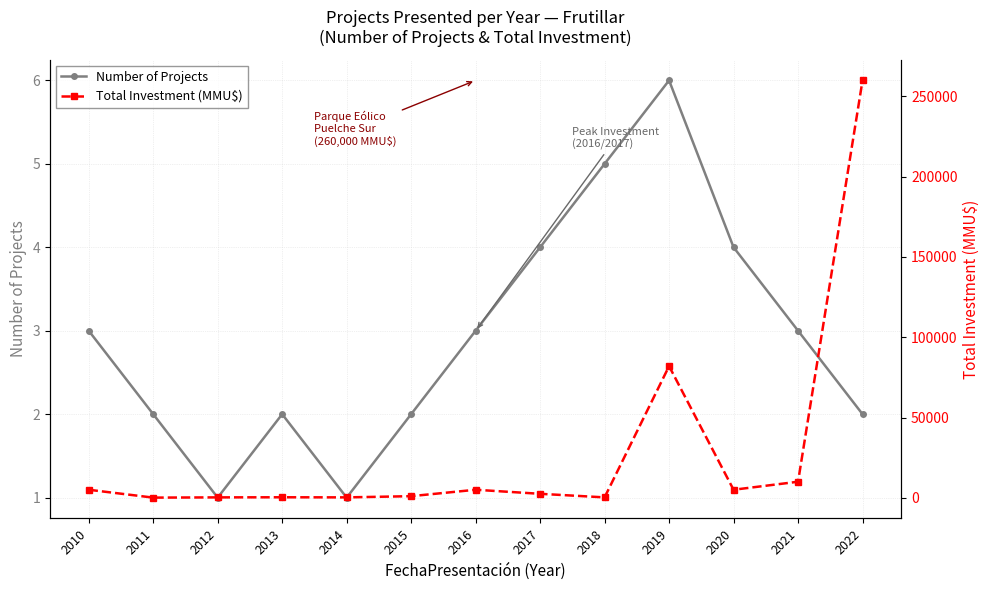

What is the difference between the highest and lowest values at 2021?

9997